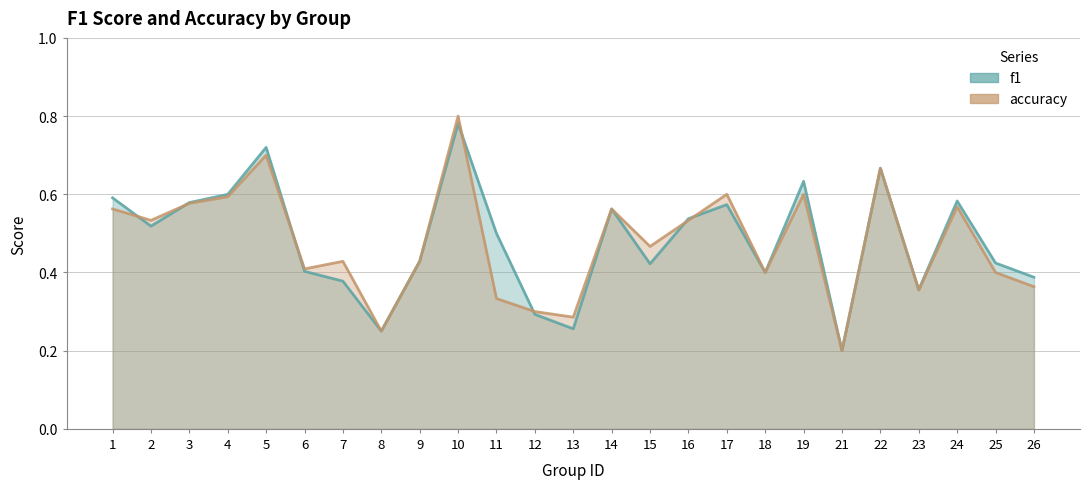

At which label is accuracy closest to 0?

21